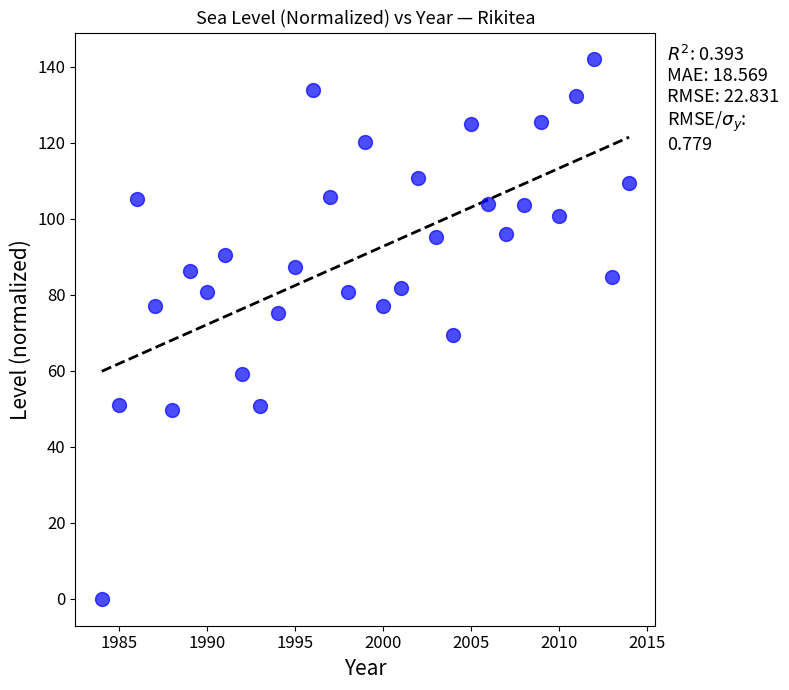

What is the range of Y values (max minus min)?

141.9